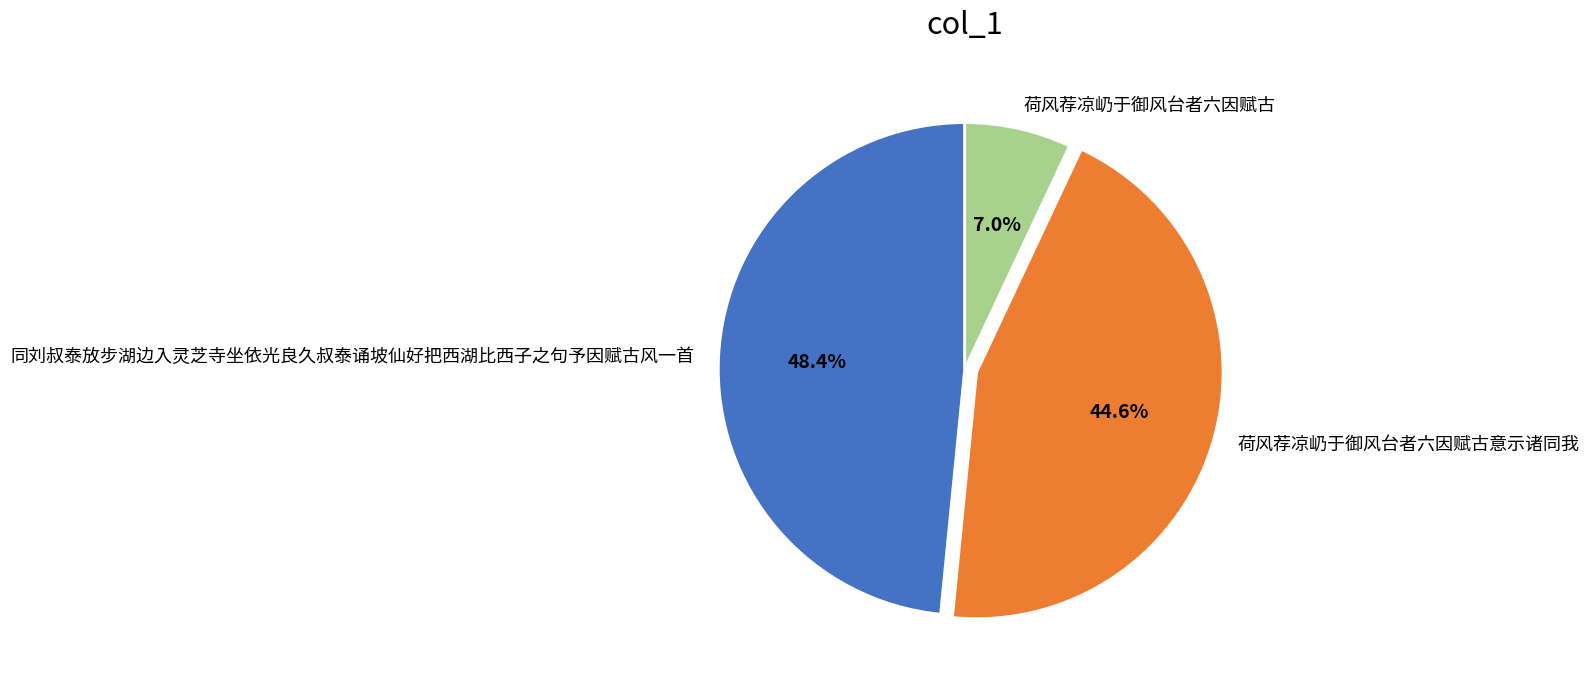

Approximately how many times larger is the value at 荷风荐凉屷于御风台者六因赋古意示诸同我 compared to 荷风荐凉屷于御风台者六因赋古?

6.4